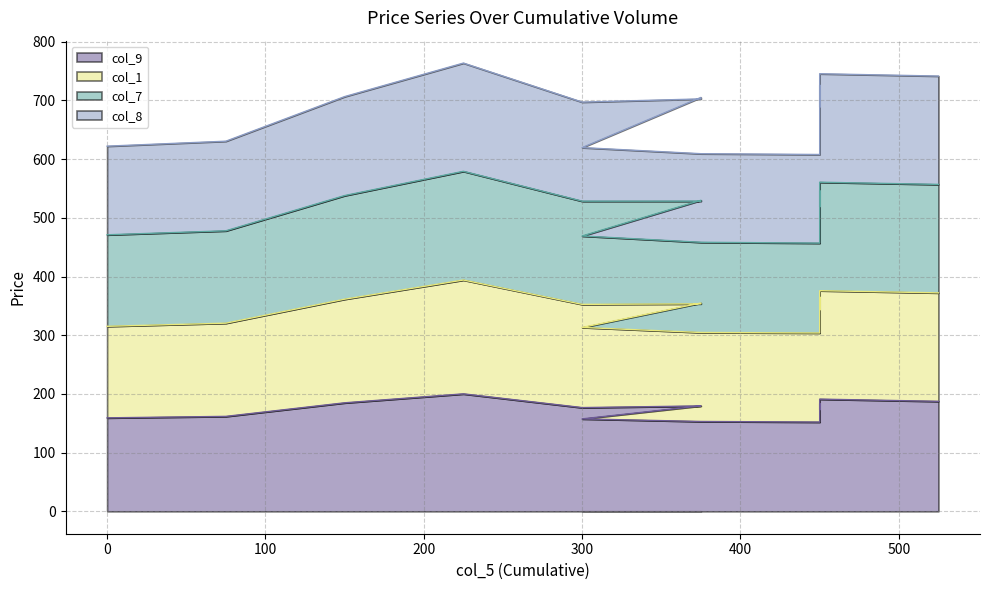

At which label does col_9 reach its minimum?

450